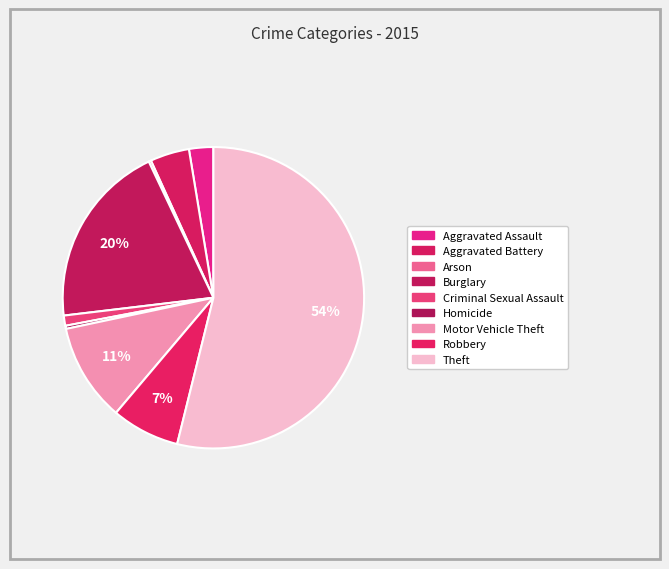

Is it true that Criminal Sexual Assault is 1% of the pie?

True